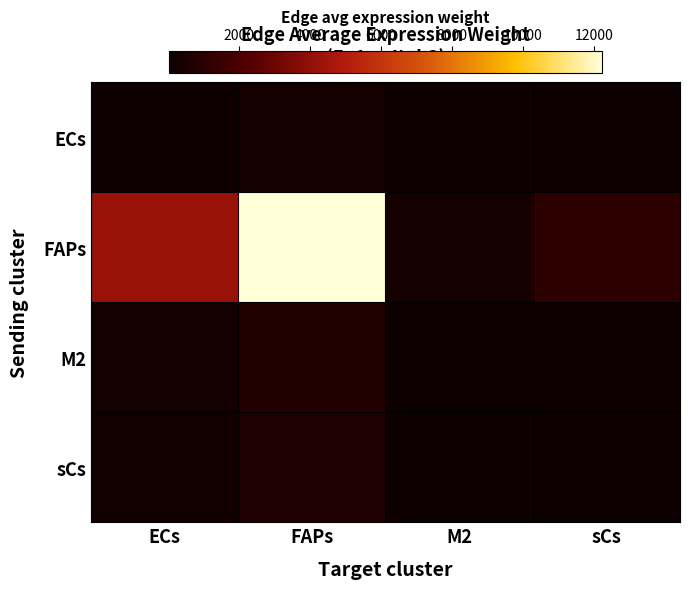

Count the number of categories in the chart.

4